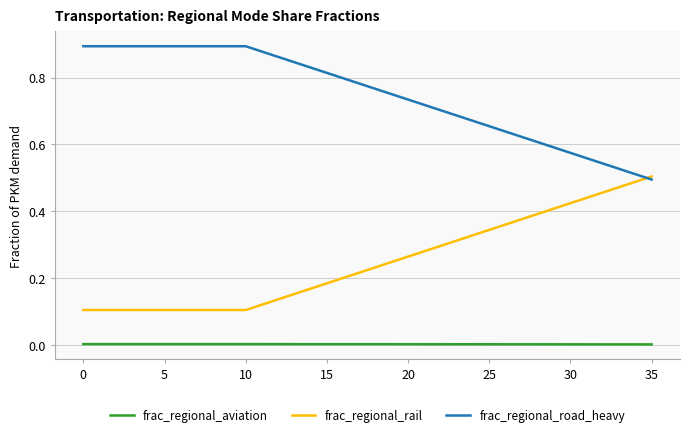

How many lines are shown in the chart?

3